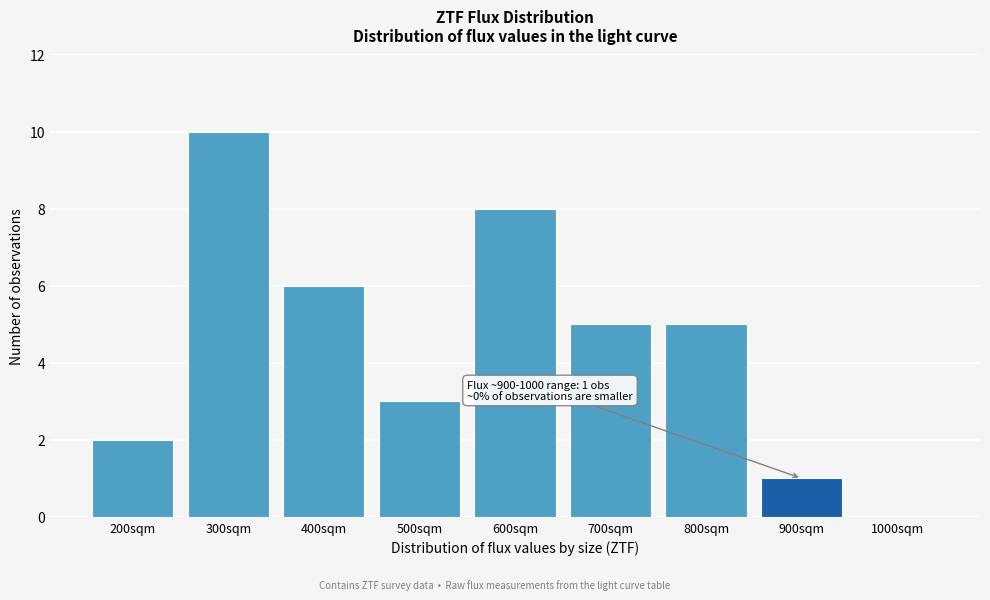

Reading right to left, transcribe all the data shown in this chart.

1000sqm=0	900sqm=1	800sqm=5	700sqm=5	600sqm=8	500sqm=3	400sqm=6	300sqm=10	200sqm=2